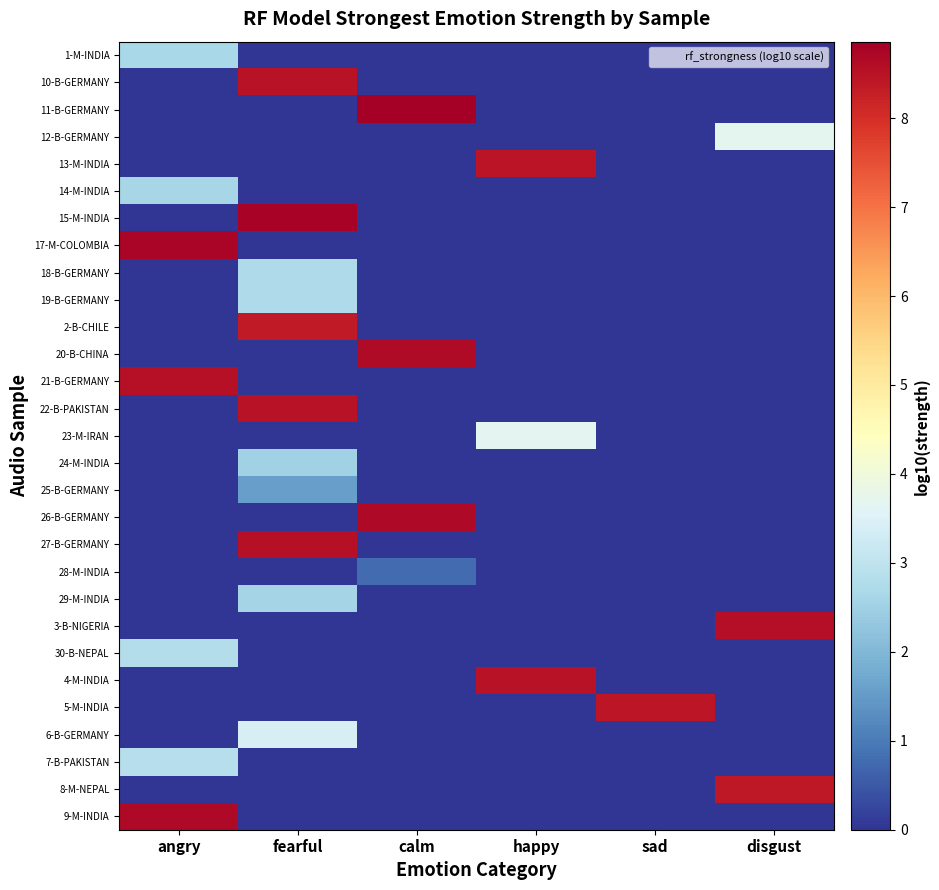

Reading left to right, list all the values displayed in this chart.

1-M-INDIA: angry=2.7	fearful=0.0	calm=0.0	happy=0.0	sad=0.0	disgust=0.0
10-B-GERMANY: angry=0.0	fearful=8.5	calm=0.0	happy=0.0	sad=0.0	disgust=0.0
11-B-GERMANY: angry=0.0	fearful=0.0	calm=8.9	happy=0.0	sad=0.0	disgust=0.0
12-B-GERMANY: angry=0.0	fearful=0.0	calm=0.0	happy=0.0	sad=0.0	disgust=3.7
13-M-INDIA: angry=0.0	fearful=0.0	calm=0.0	happy=8.5	sad=0.0	disgust=0.0
14-M-INDIA: angry=2.6	fearful=0.0	calm=0.0	happy=0.0	sad=0.0	disgust=0.0
15-M-INDIA: angry=0.0	fearful=8.8	calm=0.0	happy=0.0	sad=0.0	disgust=0.0
17-M-COLOMBIA: angry=8.7	fearful=0.0	calm=0.0	happy=0.0	sad=0.0	disgust=0.0
18-B-GERMANY: angry=0.0	fearful=2.7	calm=0.0	happy=0.0	sad=0.0	disgust=0.0
19-B-GERMANY: angry=0.0	fearful=2.7	calm=0.0	happy=0.0	sad=0.0	disgust=0.0
2-B-CHILE: angry=0.0	fearful=8.4	calm=0.0	happy=0.0	sad=0.0	disgust=0.0
20-B-CHINA: angry=0.0	fearful=0.0	calm=8.6	happy=0.0	sad=0.0	disgust=0.0
21-B-GERMANY: angry=8.5	fearful=0.0	calm=0.0	happy=0.0	sad=0.0	disgust=0.0
22-B-PAKISTAN: angry=0.0	fearful=8.5	calm=0.0	happy=0.0	sad=0.0	disgust=0.0
23-M-IRAN: angry=0.0	fearful=0.0	calm=0.0	happy=3.6	sad=0.0	disgust=0.0
24-M-INDIA: angry=0.0	fearful=2.5	calm=0.0	happy=0.0	sad=0.0	disgust=0.0
25-B-GERMANY: angry=0.0	fearful=1.6	calm=0.0	happy=0.0	sad=0.0	disgust=0.0
26-B-GERMANY: angry=0.0	fearful=0.0	calm=8.7	happy=0.0	sad=0.0	disgust=0.0
27-B-GERMANY: angry=0.0	fearful=8.5	calm=0.0	happy=0.0	sad=0.0	disgust=0.0
28-M-INDIA: angry=0.0	fearful=0.0	calm=0.8	happy=0.0	sad=0.0	disgust=0.0
29-M-INDIA: angry=0.0	fearful=2.6	calm=0.0	happy=0.0	sad=0.0	disgust=0.0
3-B-NIGERIA: angry=0.0	fearful=0.0	calm=0.0	happy=0.0	sad=0.0	disgust=8.6
30-B-NEPAL: angry=2.8	fearful=0.0	calm=0.0	happy=0.0	sad=0.0	disgust=0.0
4-M-INDIA: angry=0.0	fearful=0.0	calm=0.0	happy=8.5	sad=0.0	disgust=0.0
5-M-INDIA: angry=0.0	fearful=0.0	calm=0.0	happy=0.0	sad=8.4	disgust=0.0
6-B-GERMANY: angry=0.0	fearful=3.4	calm=0.0	happy=0.0	sad=0.0	disgust=0.0
7-B-PAKISTAN: angry=2.9	fearful=0.0	calm=0.0	happy=0.0	sad=0.0	disgust=0.0
8-M-NEPAL: angry=0.0	fearful=0.0	calm=0.0	happy=0.0	sad=0.0	disgust=8.4
9-M-INDIA: angry=8.7	fearful=0.0	calm=0.0	happy=0.0	sad=0.0	disgust=0.0